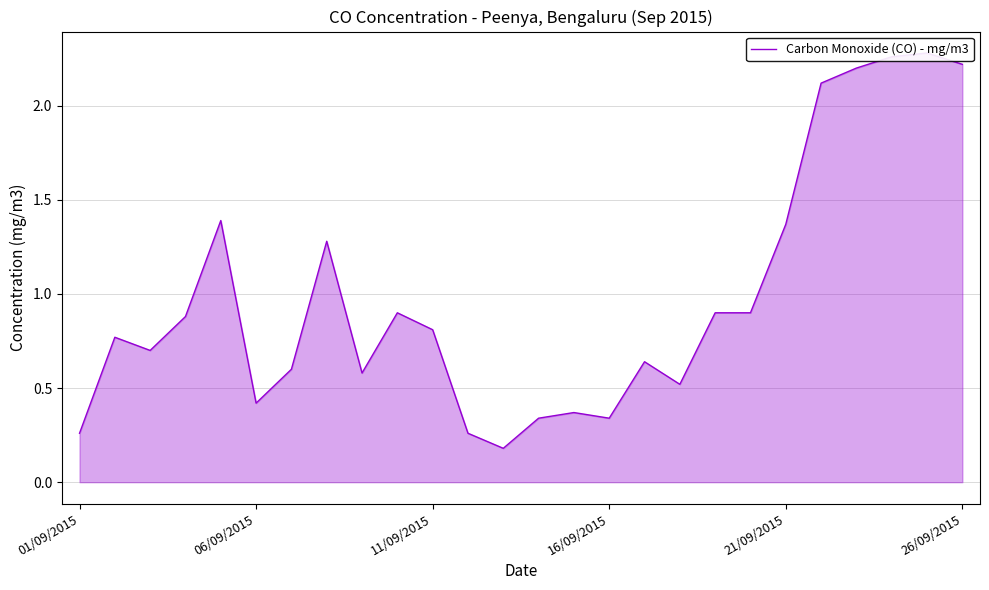

How many interior local peaks (higher than both neighbors) does the data have?

7